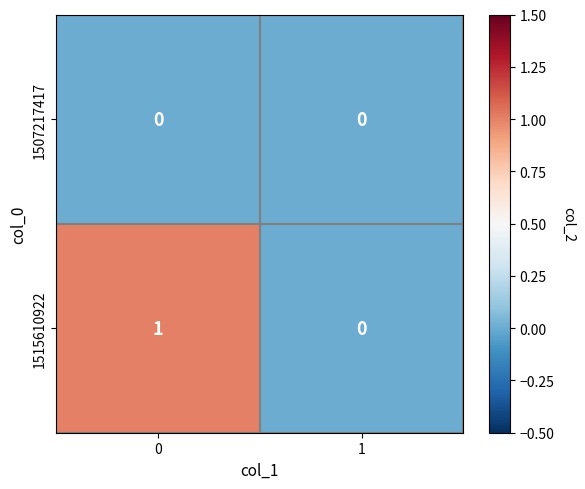

Reading left to right, transcribe all the data shown in this chart.

1507217417: 0=0	1=0
1515610922: 0=1	1=0